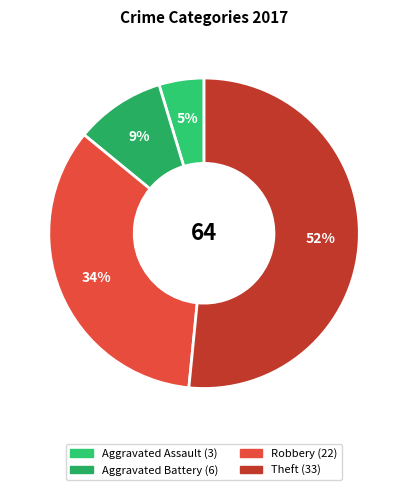

To the nearest percent, what is the combined percentage of Robbery and Theft?

86%